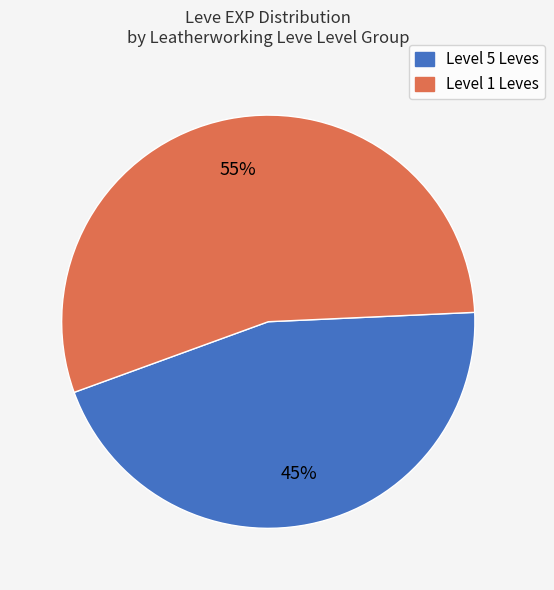

To the nearest percent, what is the difference between the largest and smallest slice percentages?

10%